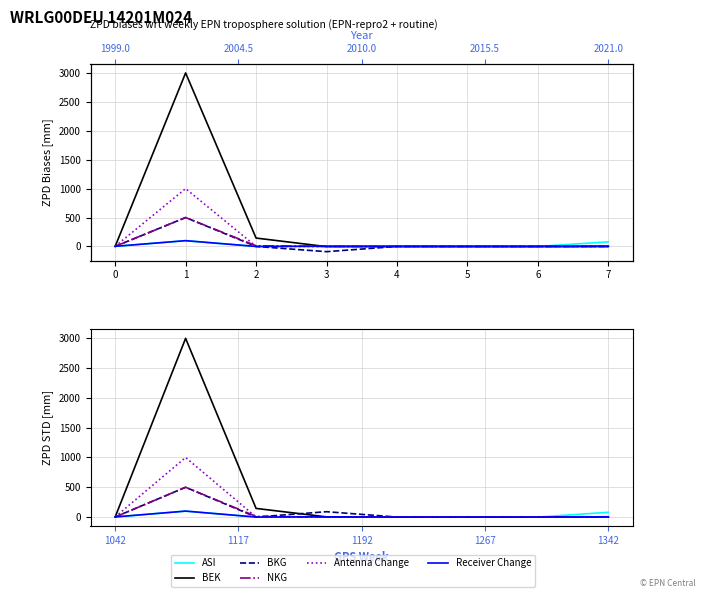

How many positive values does the BEK series have?

5